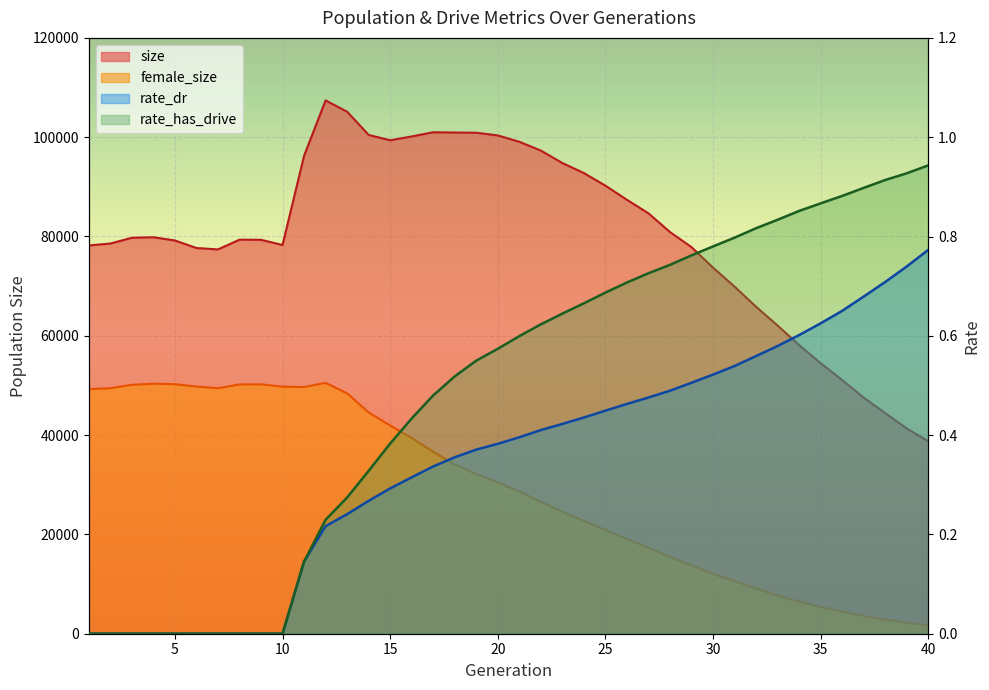

What is the sum of the female_size values at 39 and 14?

46798.0